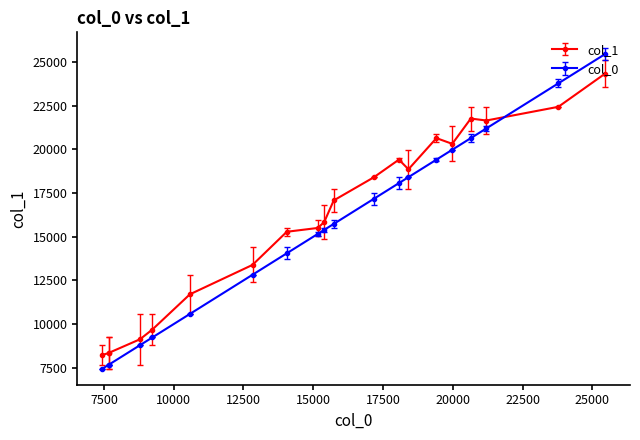

After their last crossing, which series has the higher values: col_1 or col_0?

col_0